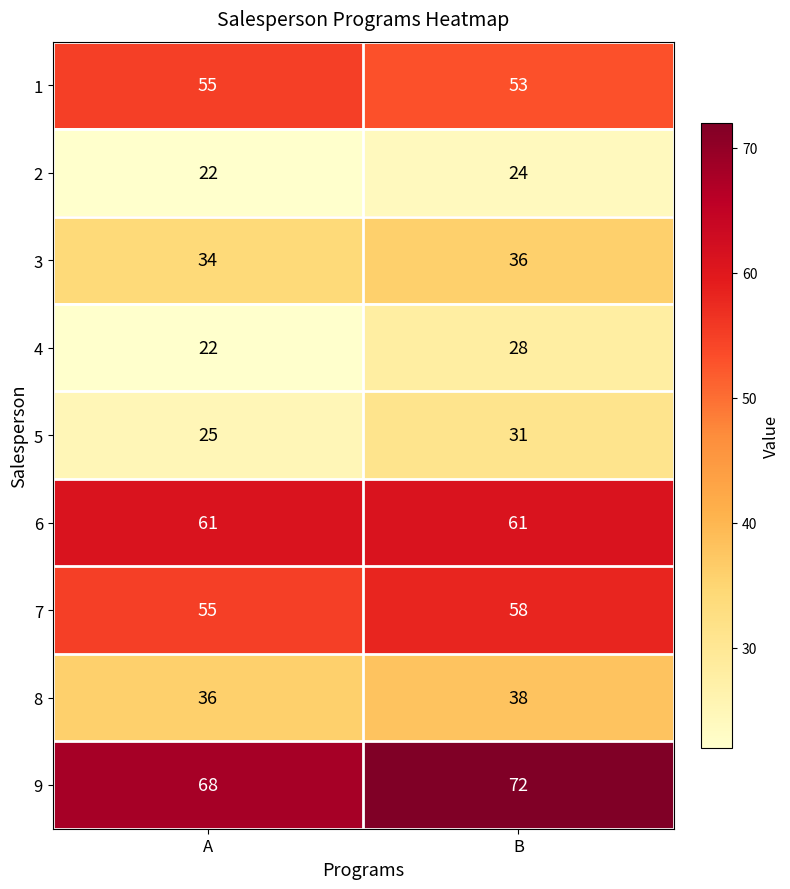

What is the average value of the 9 series?

70